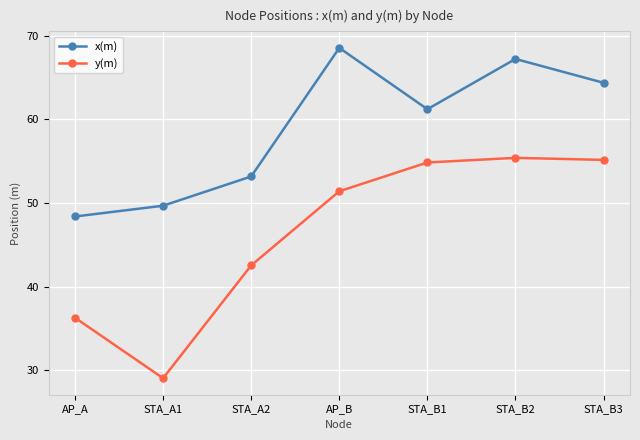

Which category has the highest value across all series?

AP_B